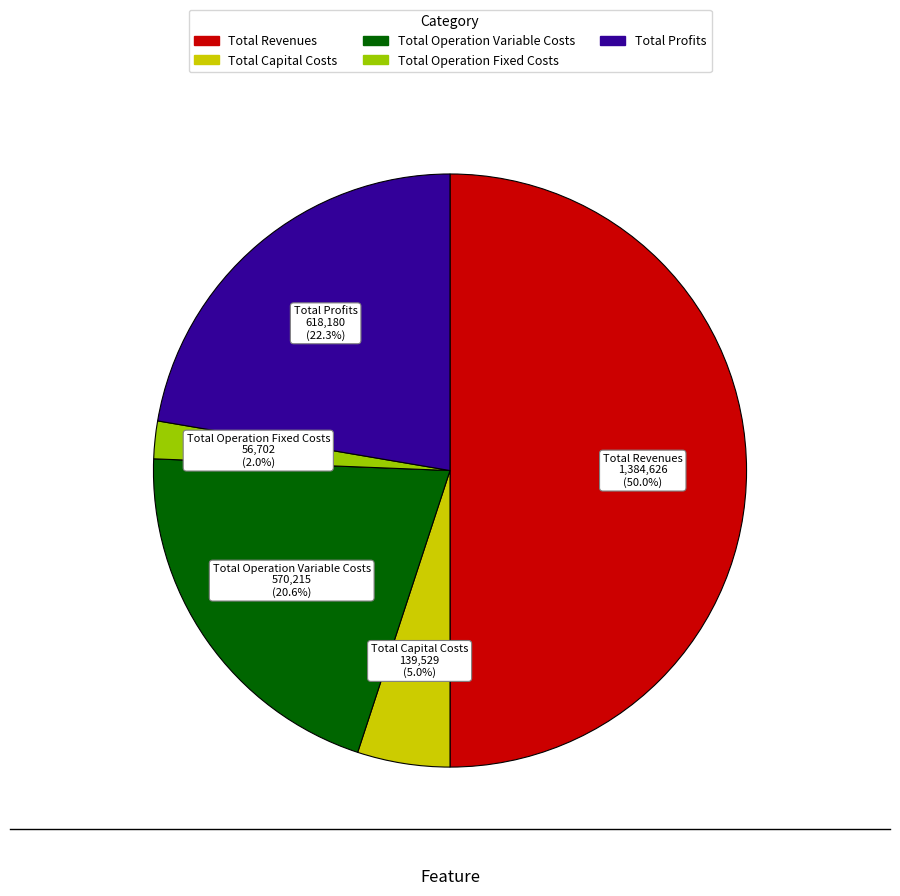

To the nearest percent, what is the combined percentage of Total Revenues and Total Profits?

72%